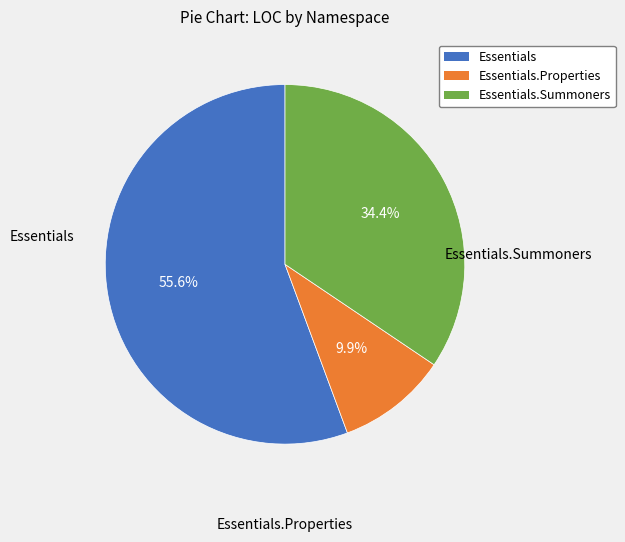

Rank the categories by value from lowest to highest.

Essentials.Properties, Essentials.Summoners, Essentials